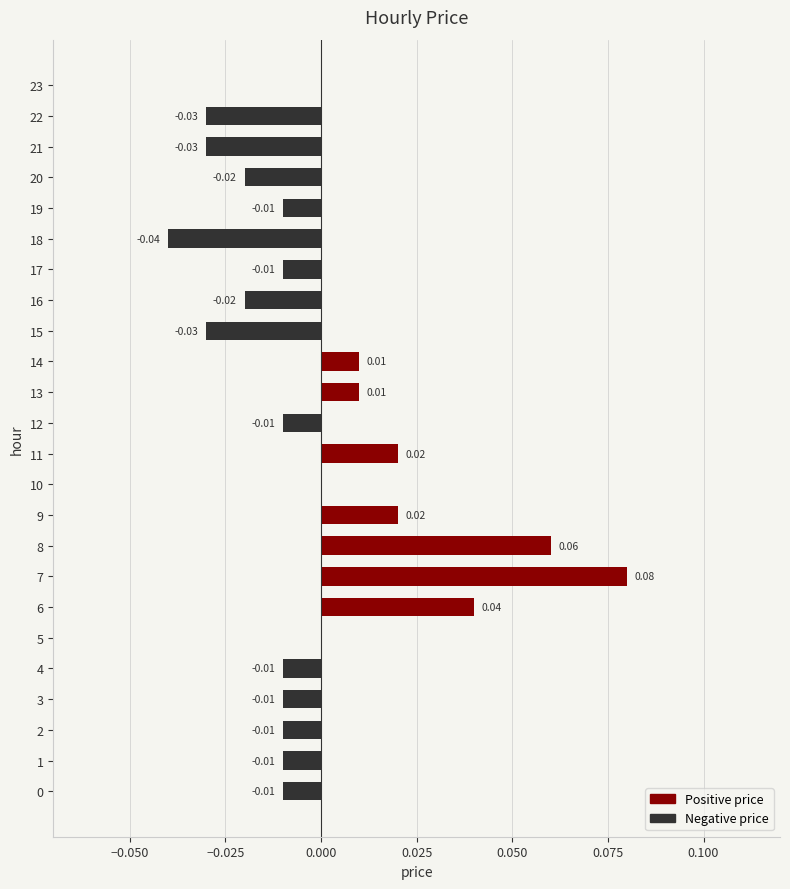

Between 10 and 12, which is larger?

10